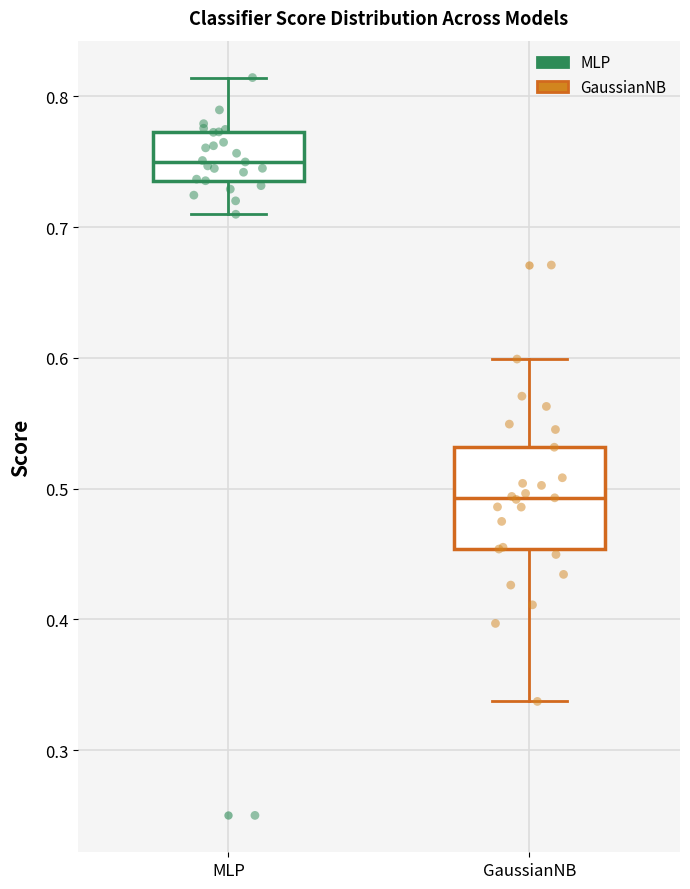

Which box is the tallest, from its lower edge to its upper edge?

GaussianNB